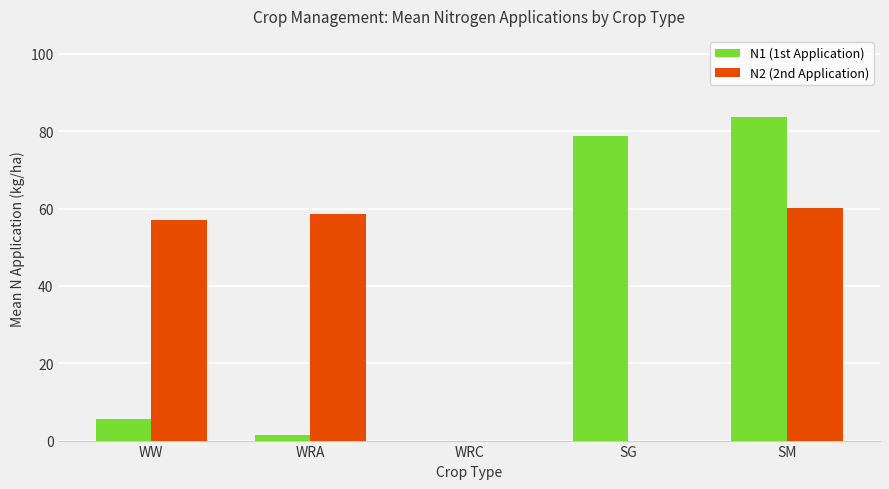

Are the bars grouped side by side (vs. stacked)?

Yes